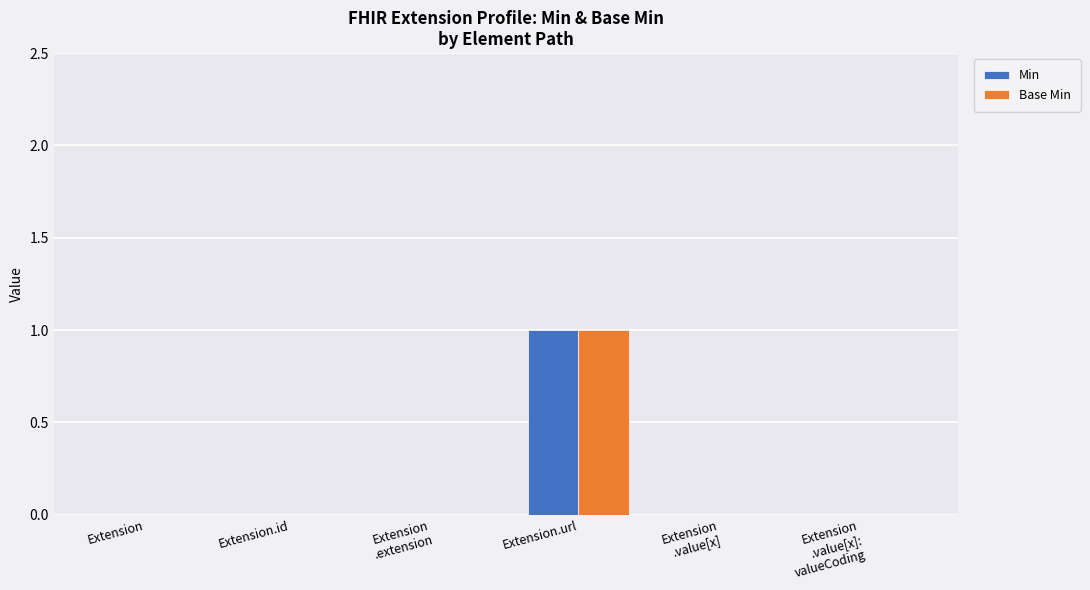

How many Base Min values are between 0 and 1?

6